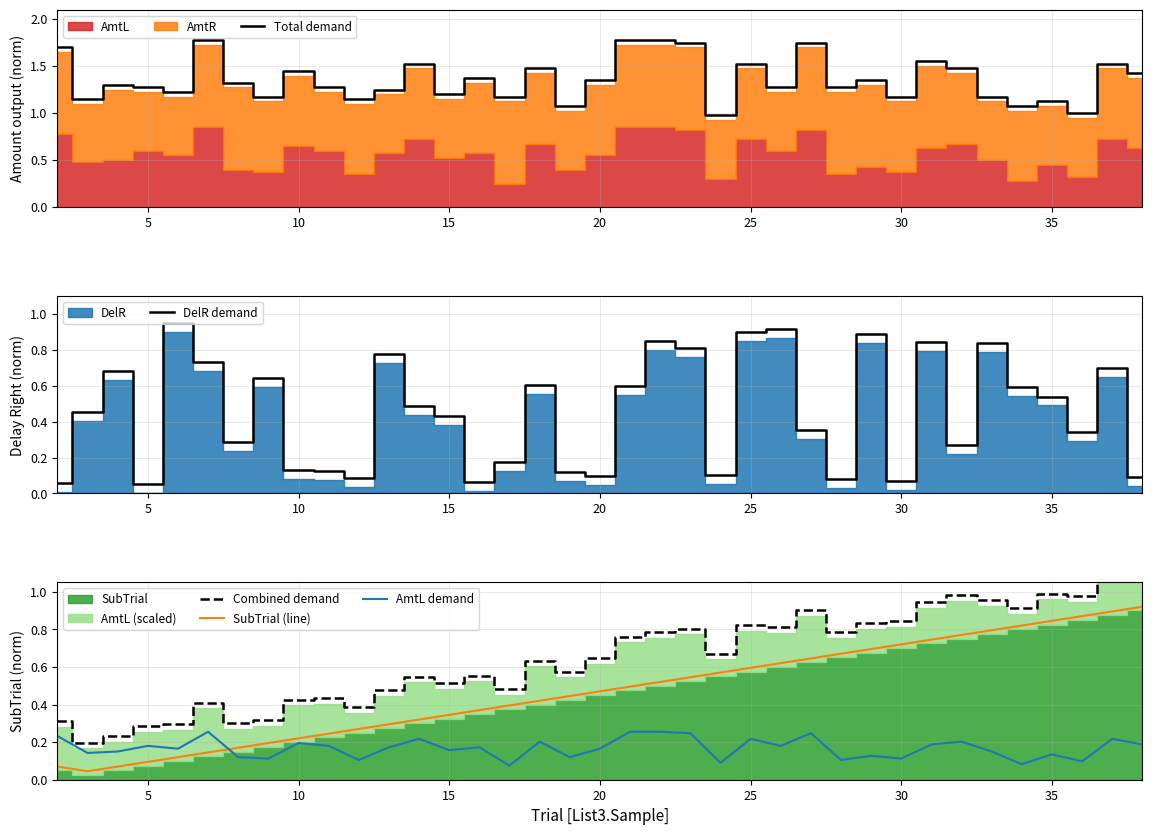

In SubTrial (line), how many points are lower than both neighbors (excluding endpoints)?

1